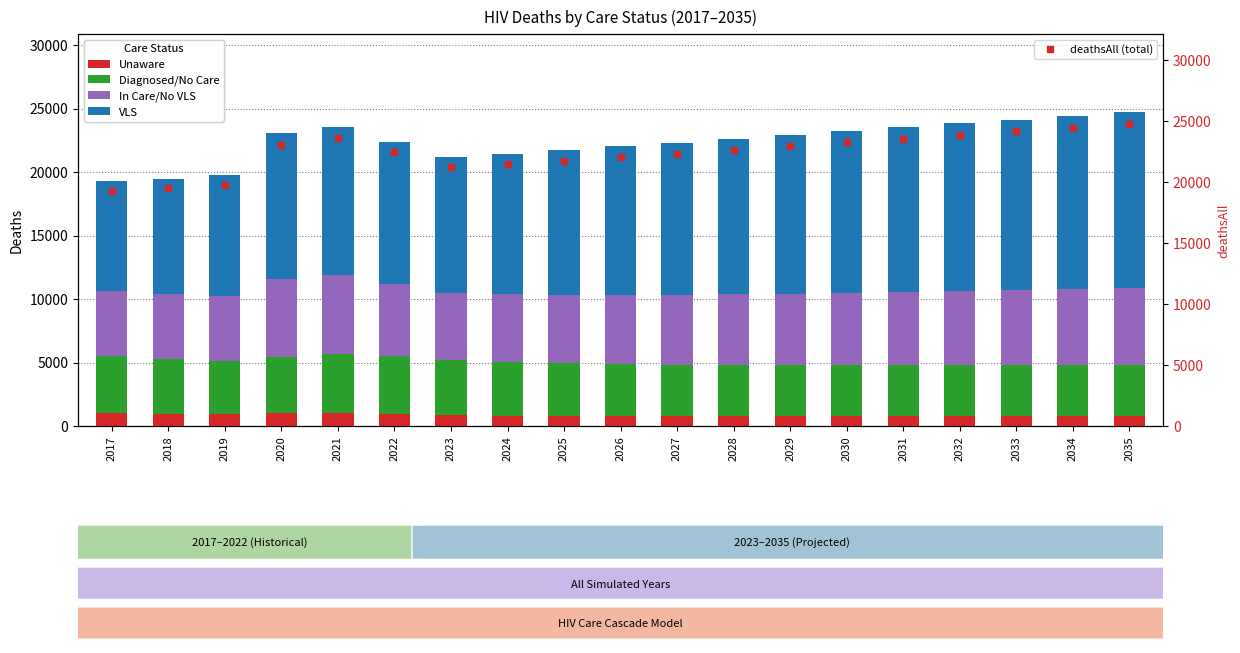

What is the difference between the In Care/No VLS values at 2025 and 2028?

188